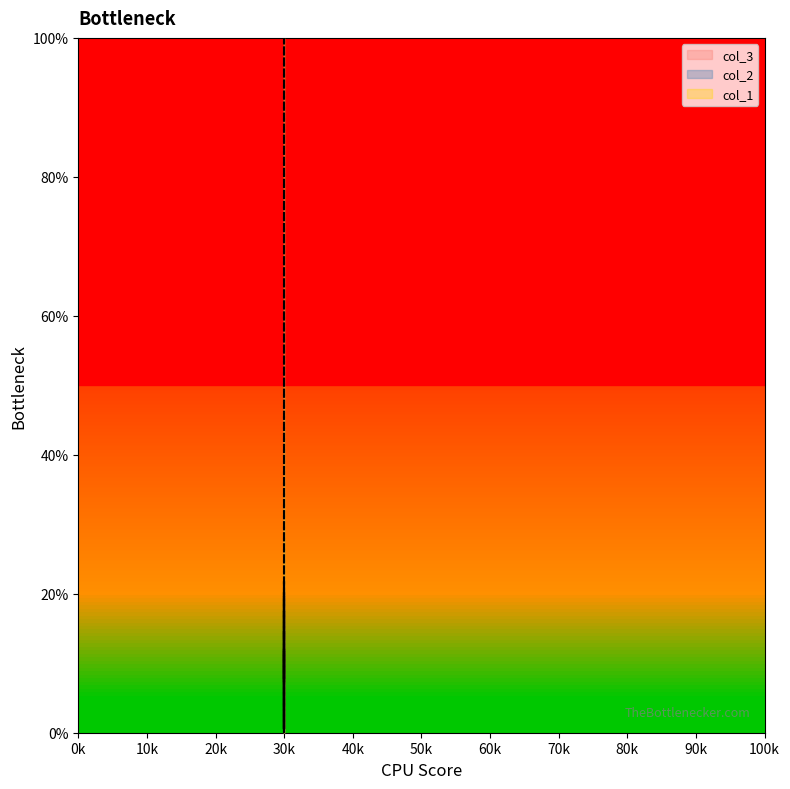

Reading left to right, extract all data points from this chart.

col_3: 0.0	0.1	0.1	0.0	0.1	0.1	0.2	0.2	0.0	0.1	0.2	0.1	0.1	0.0	0.2	0.0	0.1	0.1	0.2	0.1
col_2: 0.0	0.1	0.1	0.1	0.1	0.2	0.2	0.3	0.3	0.4	0.4	0.5	0.5	0.5	0.6	0.7	0.7	0.8	1.0	1.0
col_1: 0.0	0.0	0.0	0.0	0.0	0.0	0.0	0.0	0.0	0.0	0.5	0.5	0.5	0.5	0.5	0.5	0.5	1.0	1.0	1.0